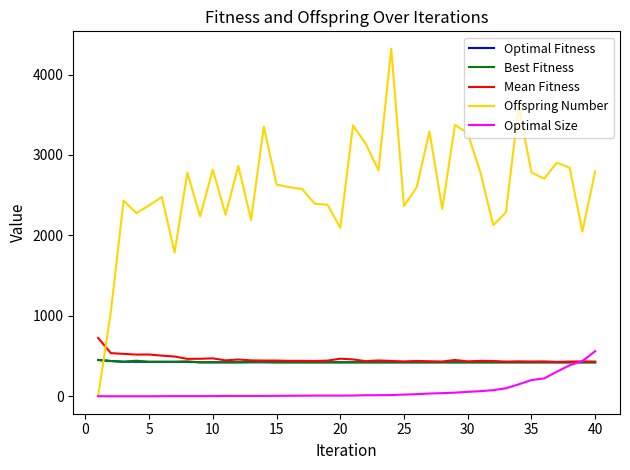

What is the lowest value of the Mean Fitness series?

428